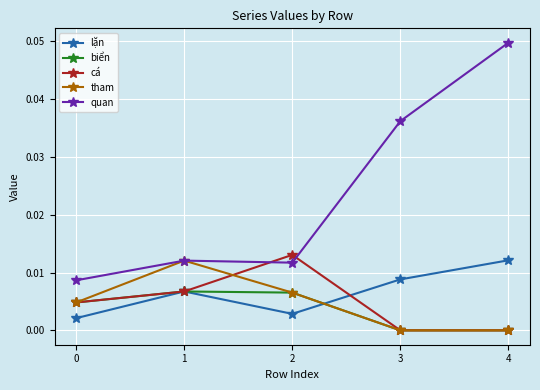

Which label corresponds to the largest value in the chart?

4